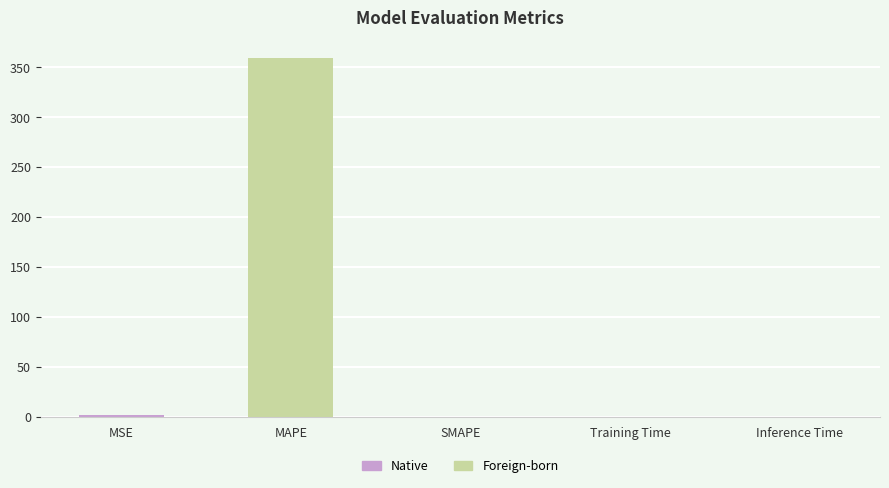

What is the label of the 1st bar from the right?

Inference Time